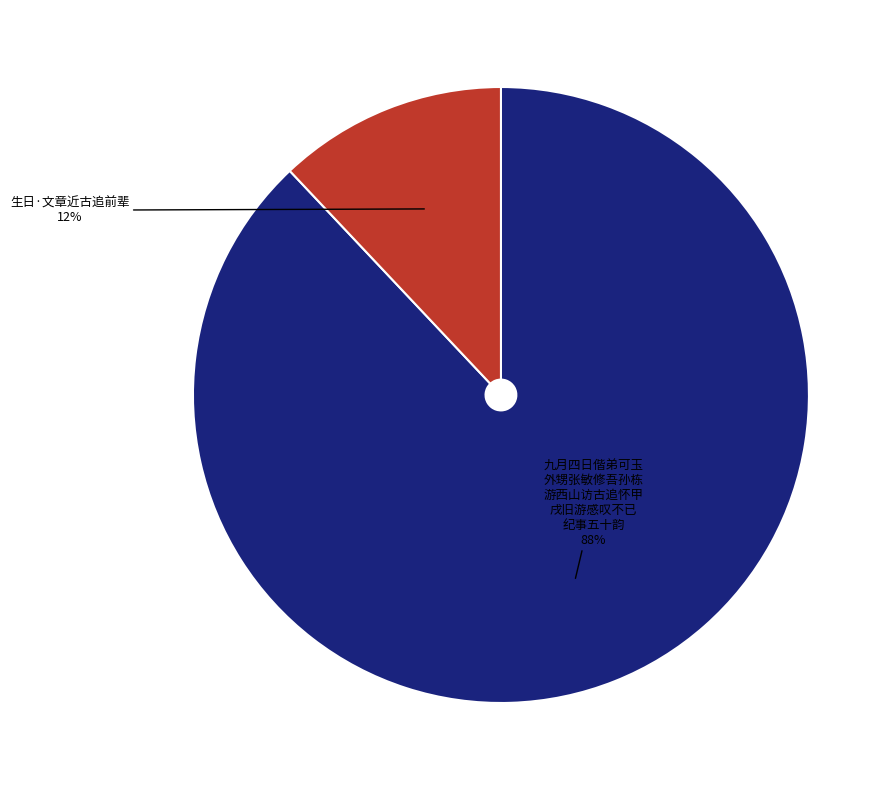

What is the ratio of the value at 九月四日偕弟可玉 外甥张敏修吾孙栋 游西山访古追怀甲 戌旧游感叹不已 纪事五十韵 to the value at 生日·文章近古追前辈?

7.3